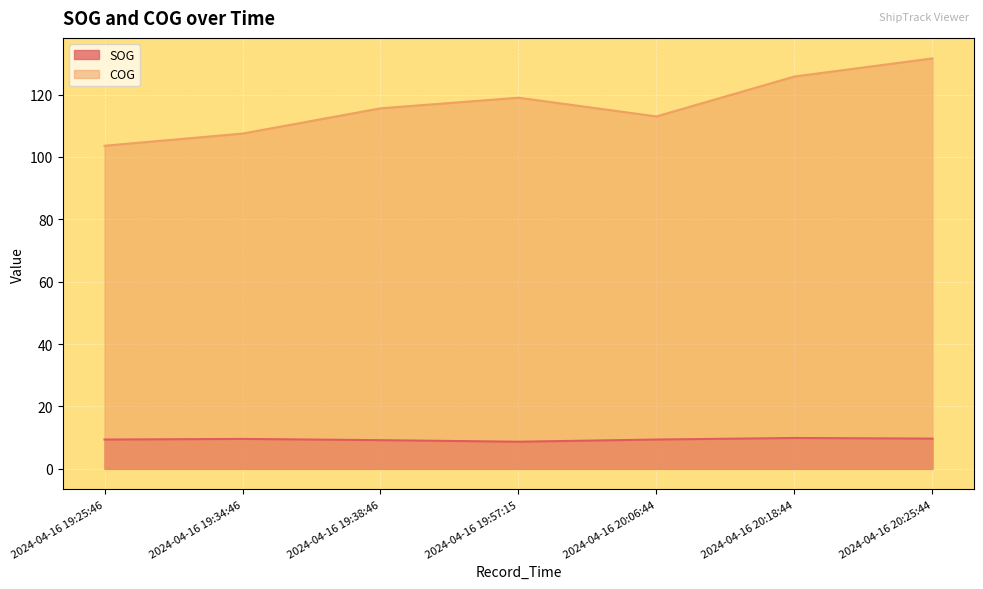

What is the difference between the maximum and minimum values in the COG series?

28.0